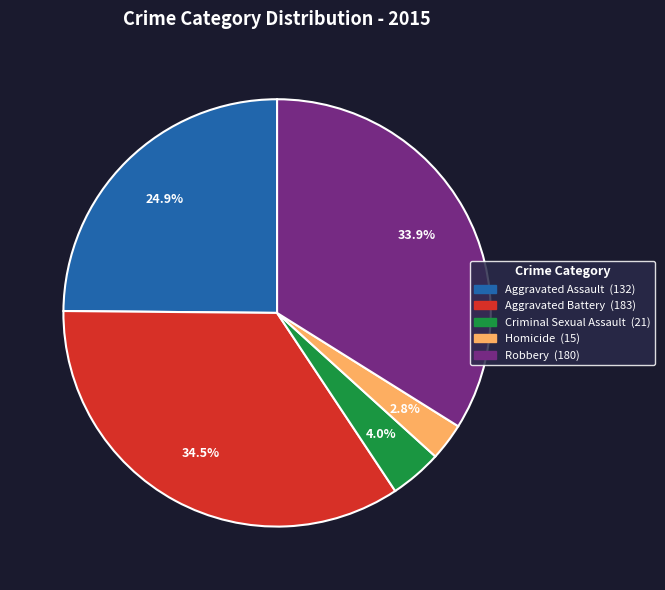

To the nearest percent, what portion does Criminal Sexual Assault represent?

4%